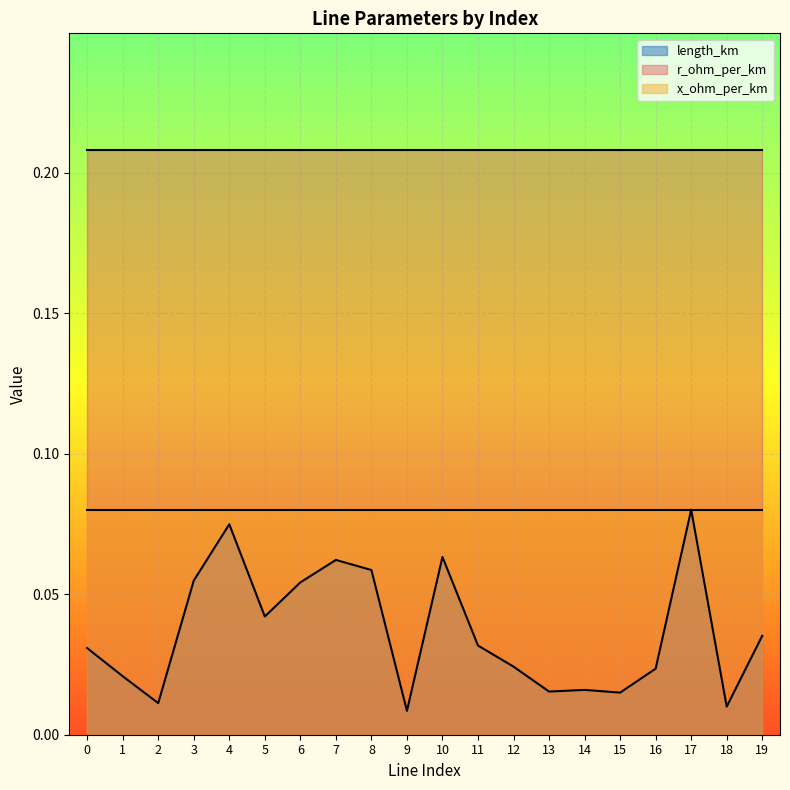

What is the sum of all length_km values?

0.7